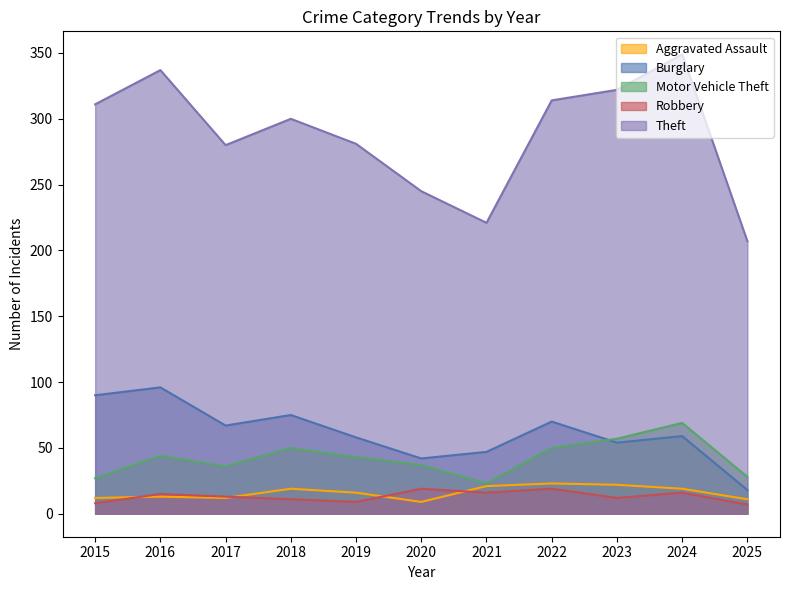

True or false: Motor Vehicle Theft and Aggravated Assault cross at least once.

False